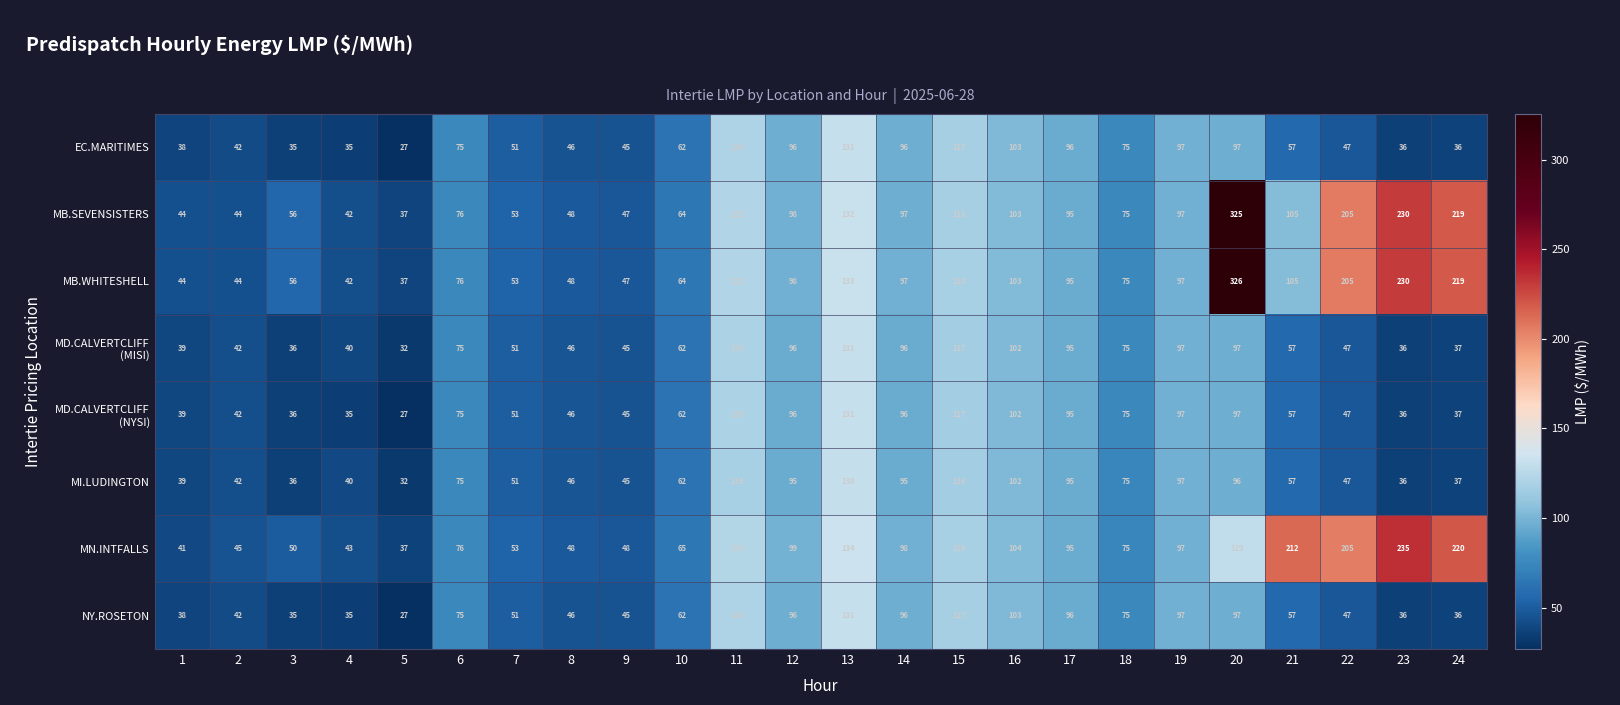

How many data points does each series have?

24